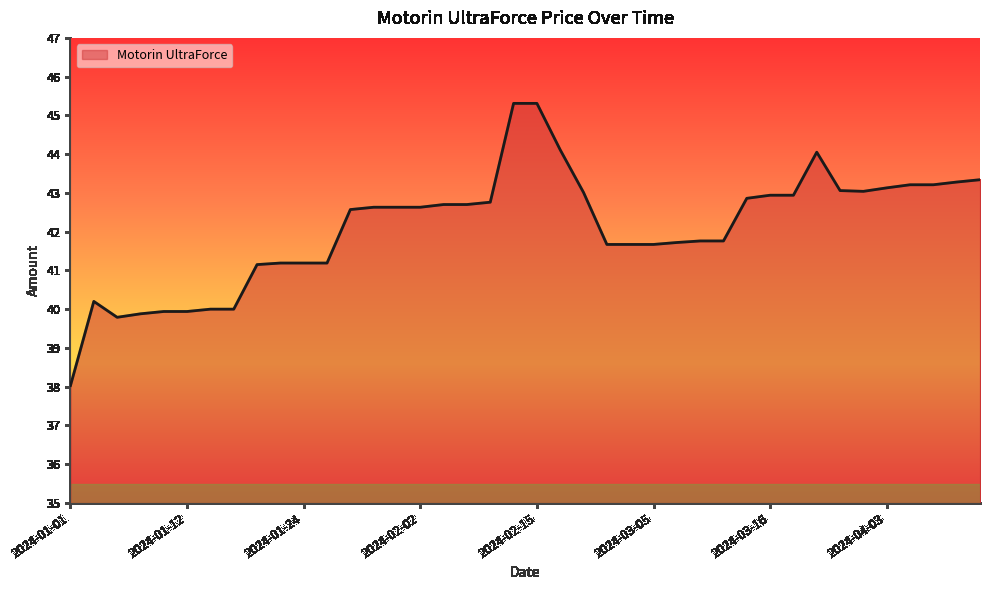

What is the average value?

42.1